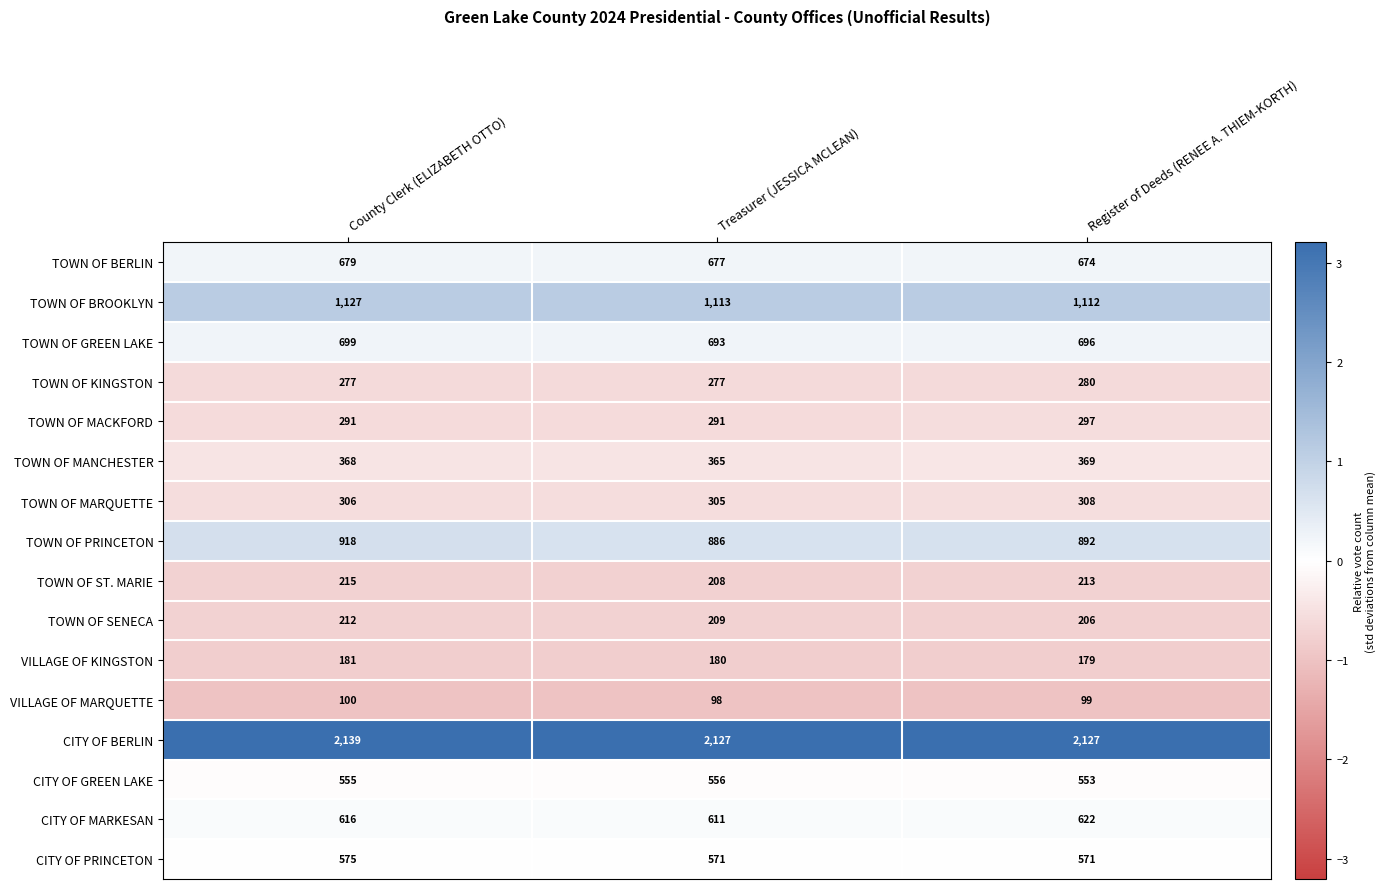

At which category is the sum across all series the highest?

County Clerk (ELIZABETH OTTO)